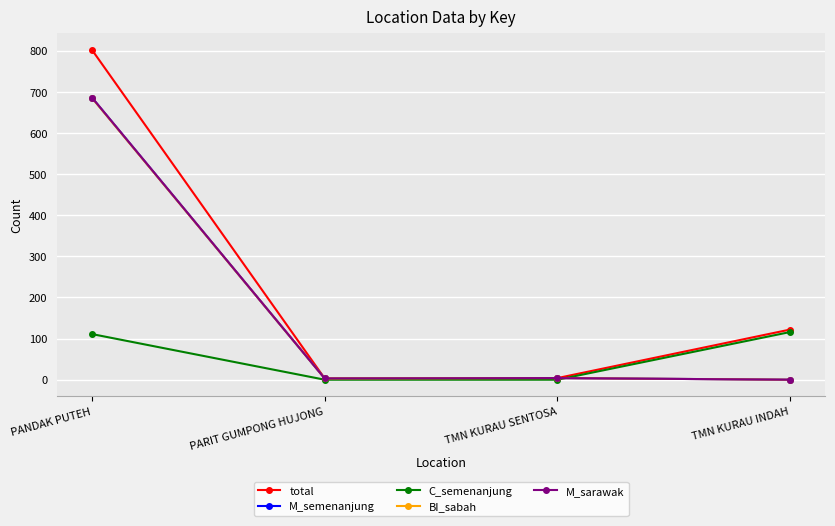

What is the difference between the M_sarawak values at PARIT GUMPONG HUJONG and PANDAK PUTEH?

683